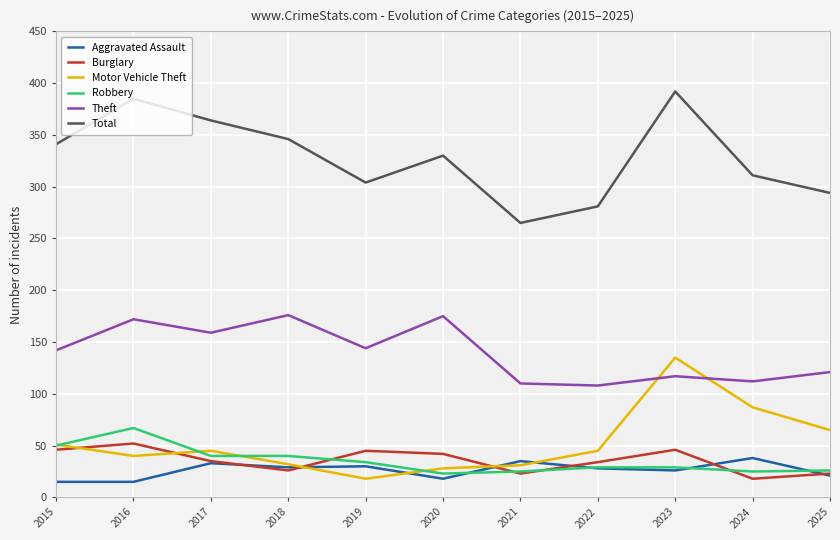

What is the spread (max minus min) of values at 2022?

253